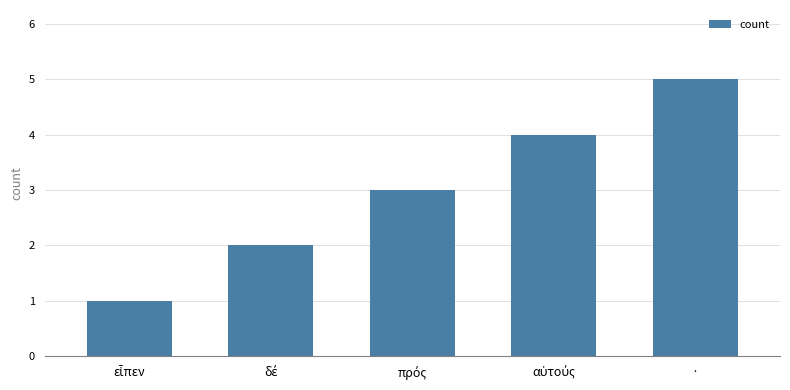

The chart shows a value of 5 at ·. True or false?

True